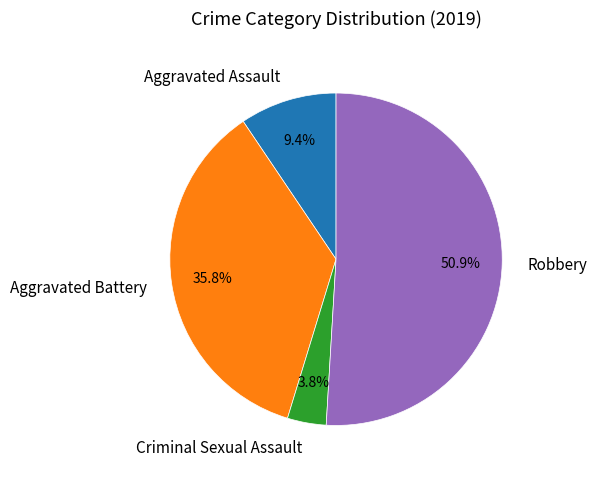

Is it true that Aggravated Assault is 15% of the pie?

False